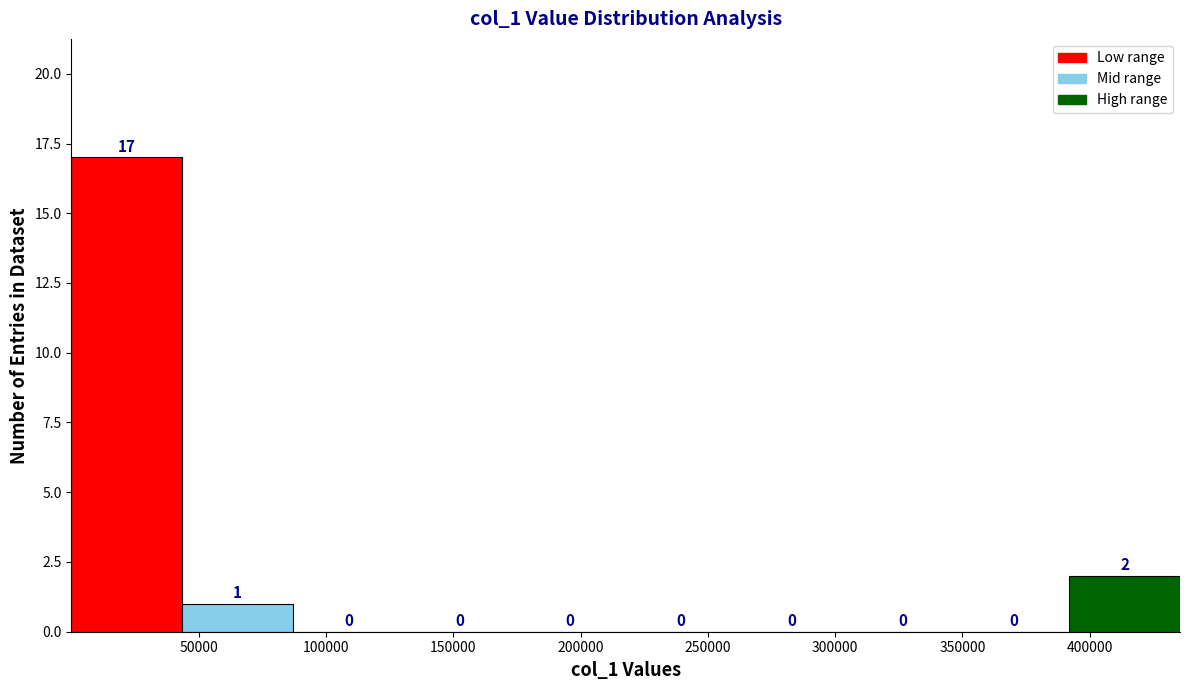

Reading left to right, transcribe this chart: for each bar, give the range it covers on the x-axis and its height. The bar edges are not printed on the chart, so give them approximately, as read against the axis.

0 to 45000: 17
45000 to 85000: 1
85000 to 130000: 0
130000 to 175000: 0
175000 to 220000: 0
220000 to 260000: 0
260000 to 305000: 0
305000 to 350000: 0
350000 to 390000: 0
390000 to 435000: 2